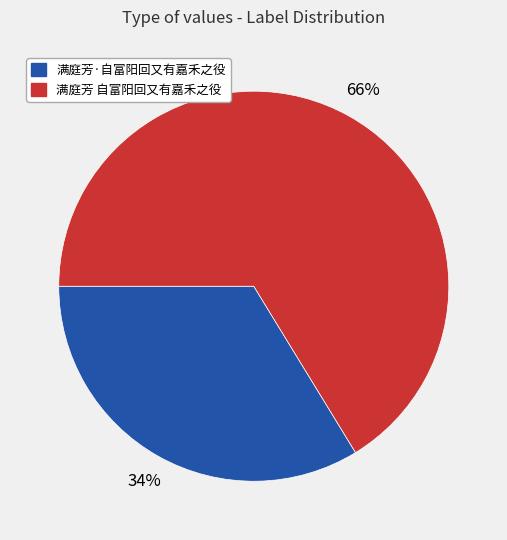

Between 满庭芳·自富阳回又有嘉禾之役 and 满庭芳 自富阳回又有嘉禾之役, which is larger?

满庭芳 自富阳回又有嘉禾之役